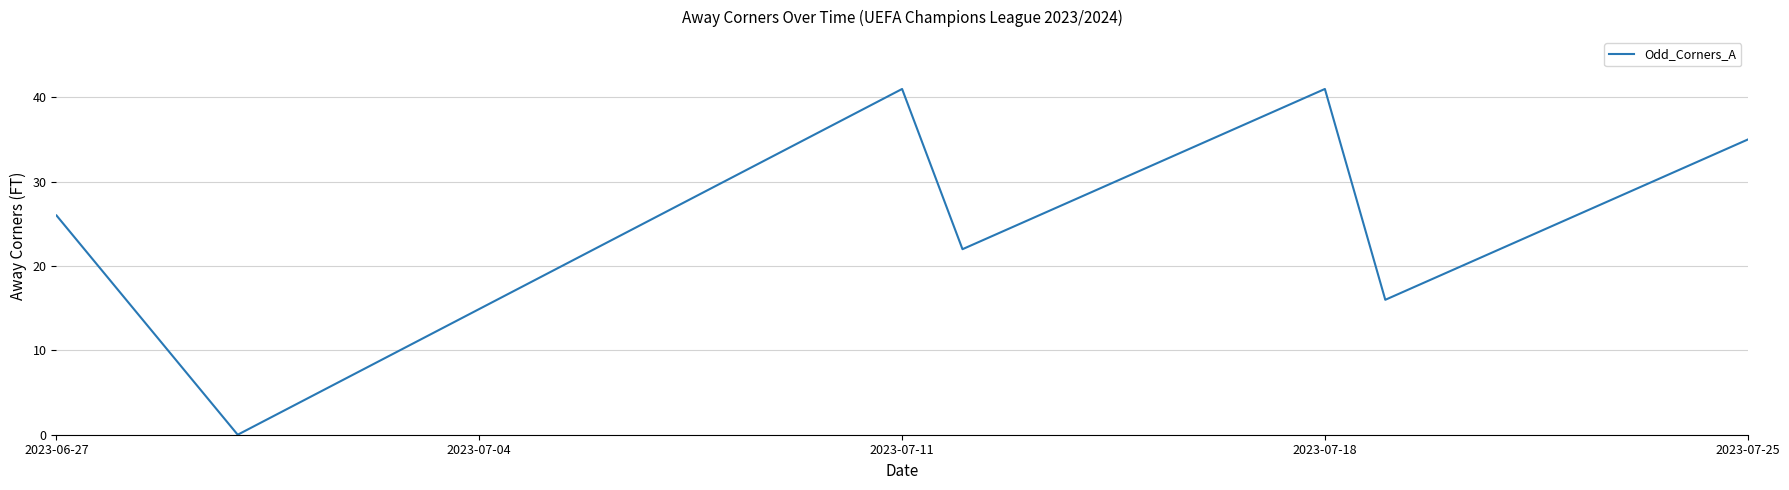

Reading left to right, list all the values displayed in this chart.

26	0	41	22	41	16	35